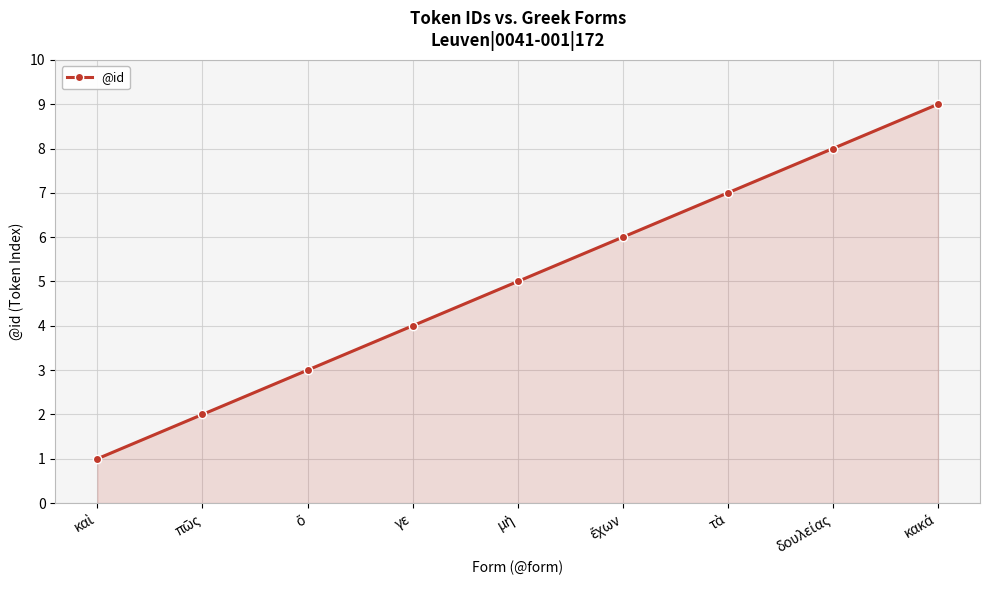

What is the difference between the maximum and minimum values?

8